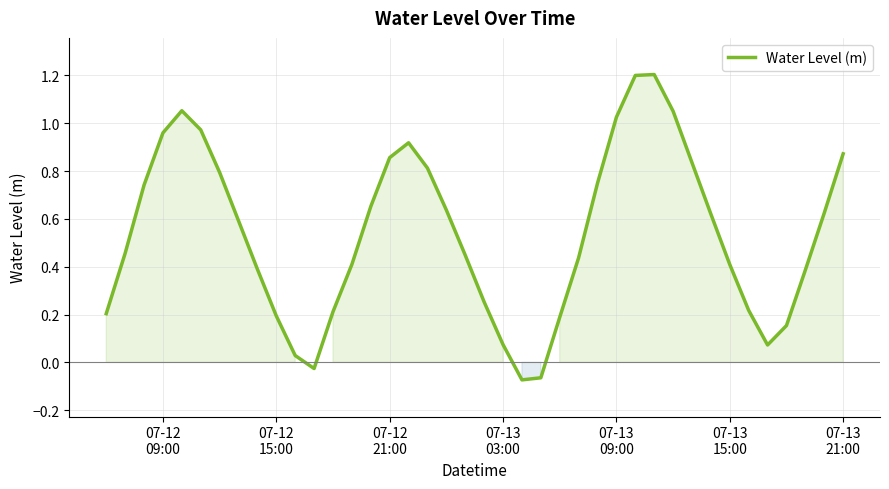

What is the maximum value shown in the chart?

1.2